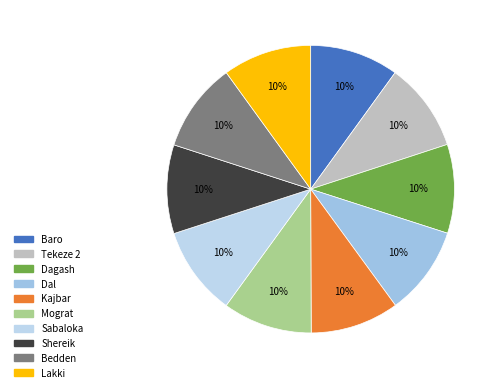

What is the largest slice in the pie chart?

Mograt